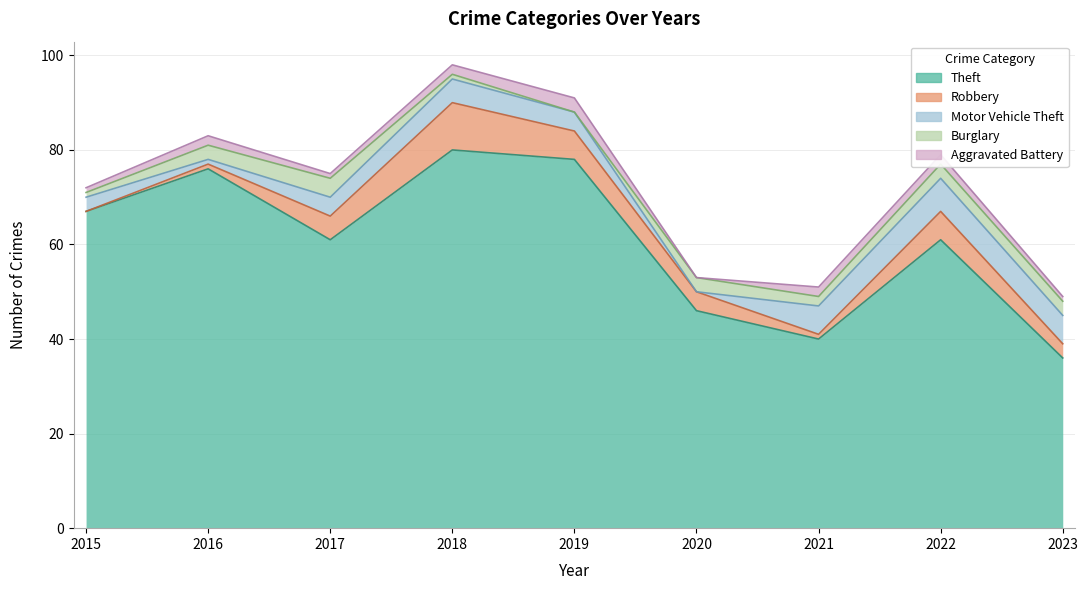

Rank the series at 2022 from lowest to highest value.

Aggravated Battery, Burglary, Robbery, Motor Vehicle Theft, Theft